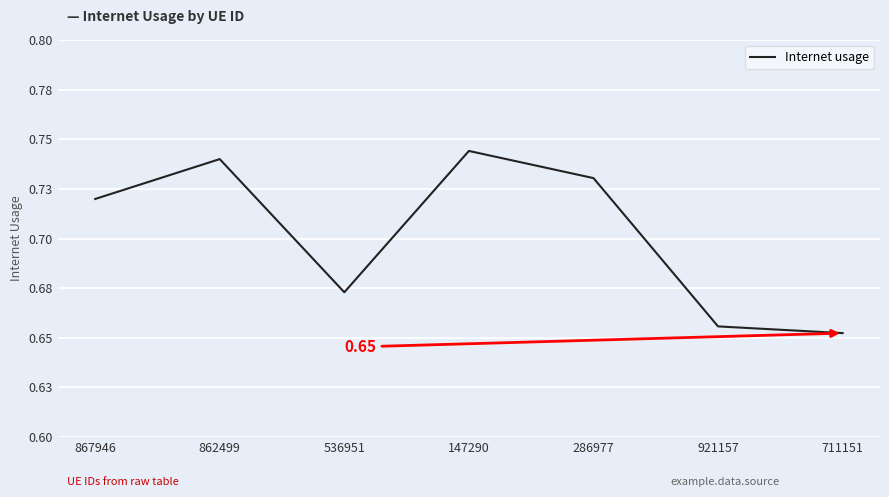

Does the chart have visible grid lines?

Yes